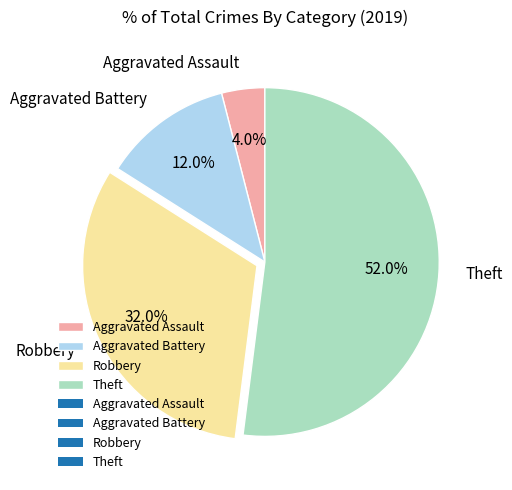

To the nearest percent, what is the difference between the largest and smallest slice percentages?

48%